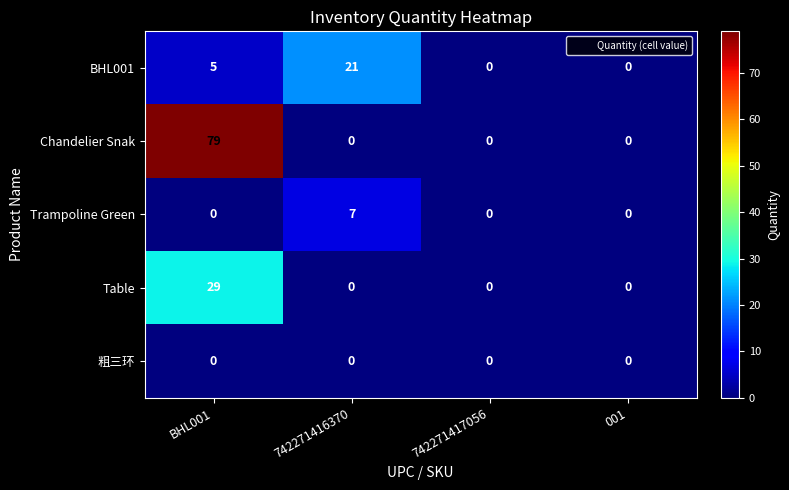

Reading left to right, what are all the values shown in this chart?

BHL001: 5	21	0	0
Chandelier Snak: 79	0	0	0
Trampoline Green: 0	7	0	0
Table: 29	0	0	0
粗三环: 0	0	0	0